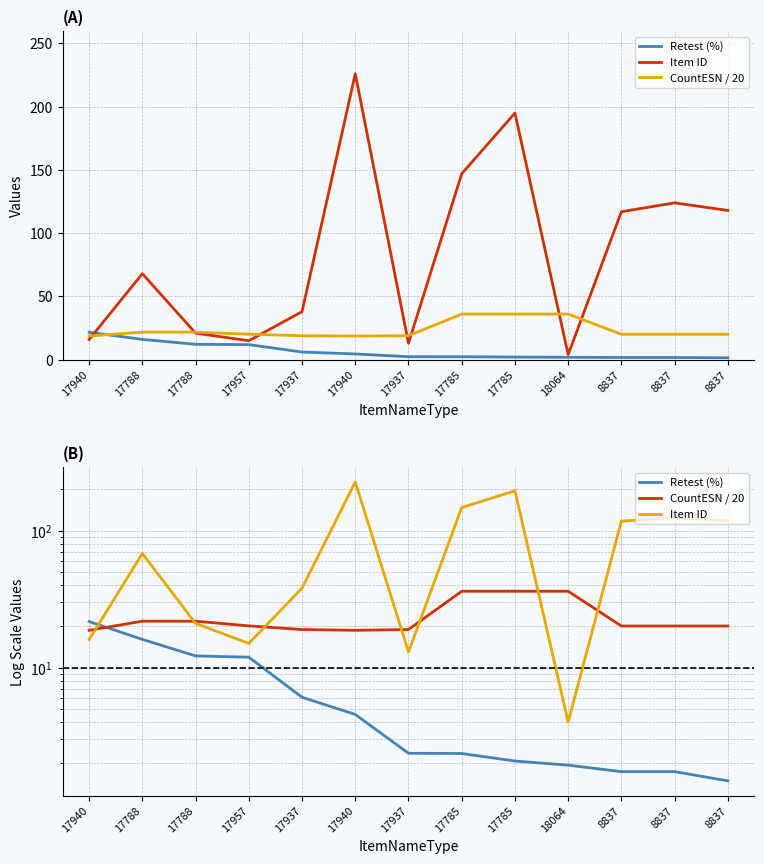

Is it true that Retest (%) equals 3.4 at 18064?

False